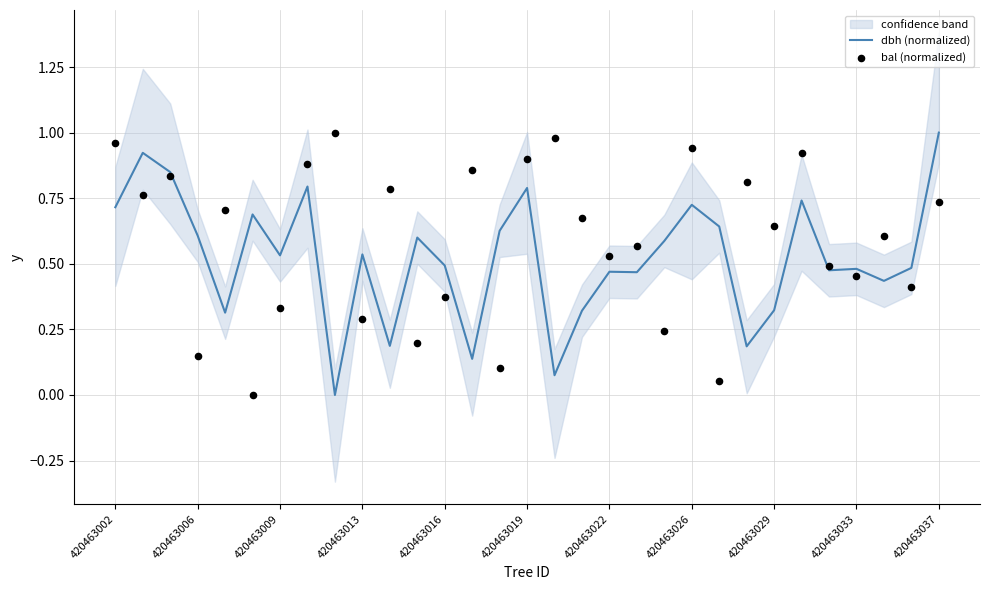

What are all the series names shown in the legend?

dbh (normalized), bal (normalized)